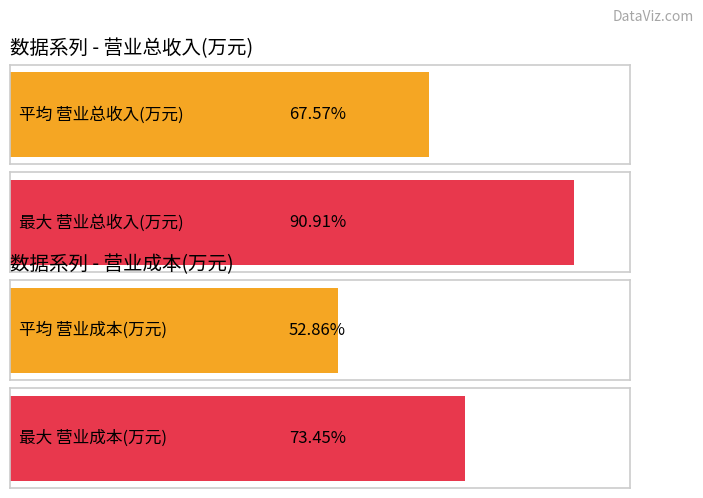

What is the minimum value for 营业成本(万元)?

28574